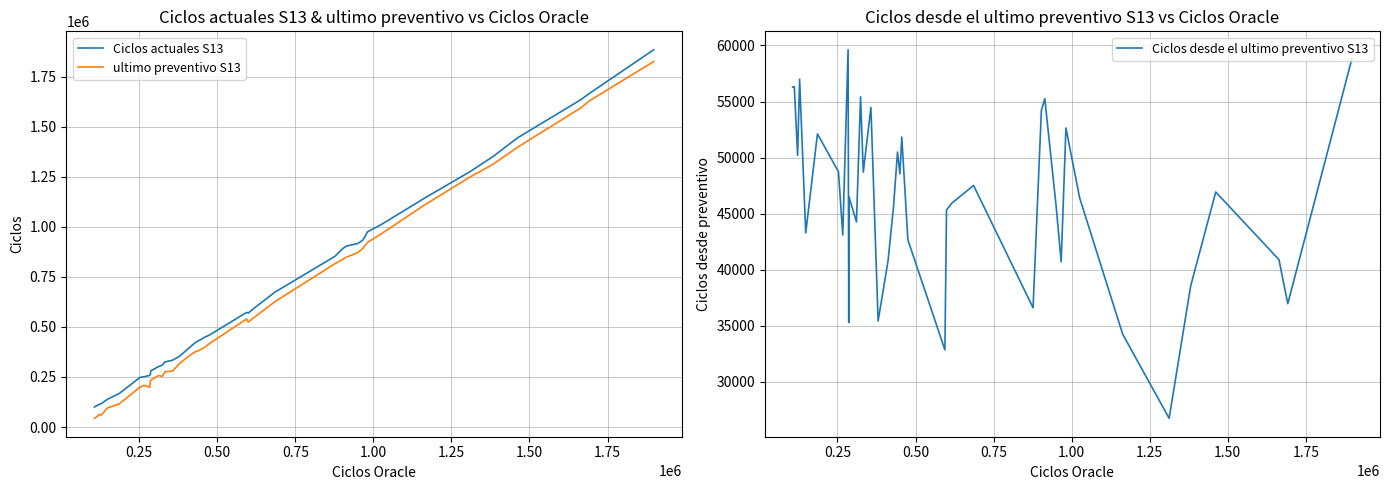

Reading right to left, transcribe all the data shown in this chart.

Ciclos actuales S13: 1885646	1667610	1635522	1445058	1349707	1278910	1143562	1012182	976026	934105	917024	904489	893090	852415	675196	590679	569451	572754	460270	445956	438742	433271	421189	398244	354364	334068	324980	309078	300983	280333	264865	258431	251574	248416	167247	138494	116984	112755	104535	99857
ultimo preventivo S13: 1826787	1630635	1594622	1398124	1311150	1252155	1109314	965775	923383	893397	871278	849231	838875	815809	627679	544755	524124	539899	417606	394120	390186	382772	375640	357479	318939	279593	276271	253653	256714	233831	229570	198811	208463	199673	115130	95210	59990	62550	48211	43563
Ciclos desde el ultimo preventivo S13: 58859	36975	40900	46934	38557	26755	34248	46407	52643	40708	45746	55258	54215	36606	47517	45924	45327	32855	42664	51836	48556	50499	45549	40765	35425	54475	48709	55425	44269	46502	35295	59620	43111	48743	52117	43284	56994	50205	56324	56294